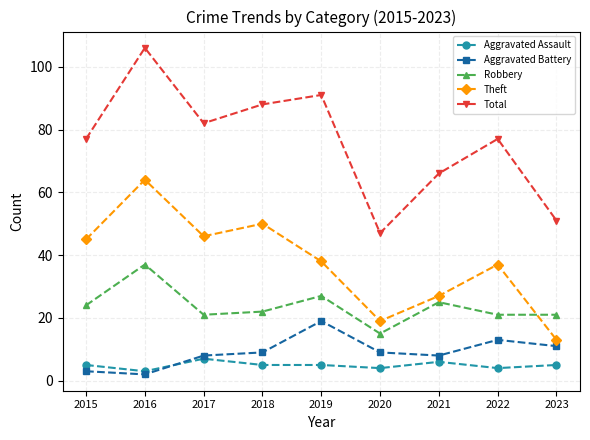

What value does the Robbery series have at 2017?

21